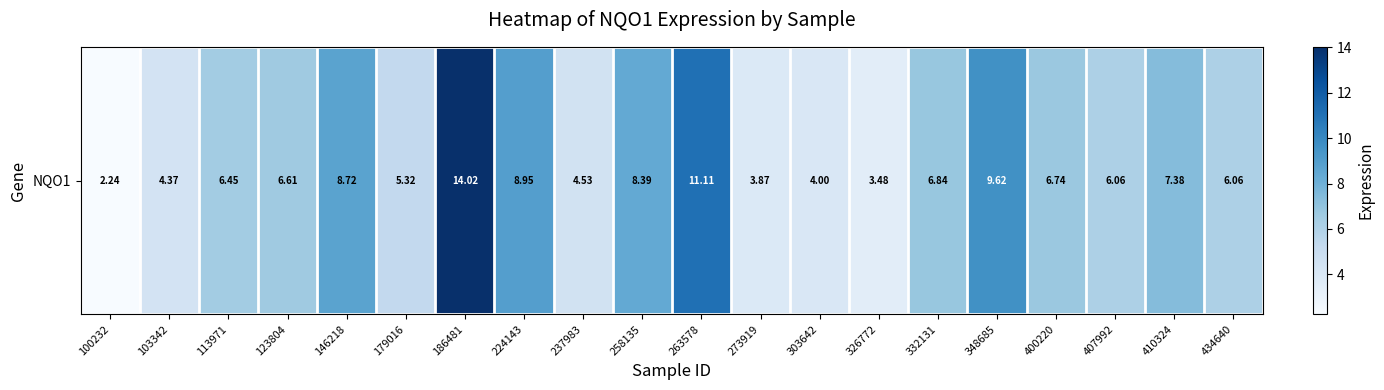

Which has a higher value, 273919 or 263578?

263578